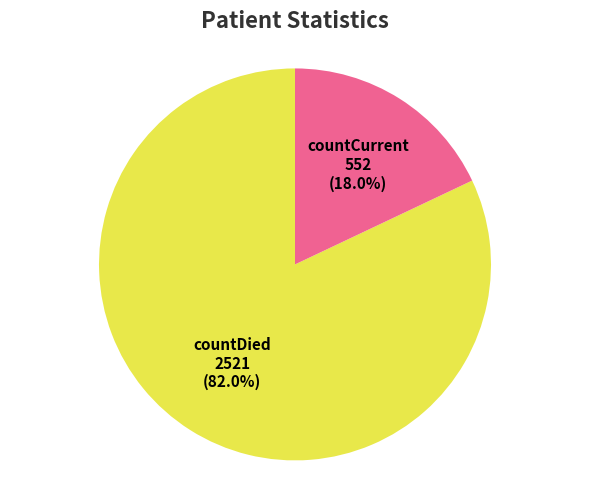

Is there any slice that represents more than half of the pie?

Yes